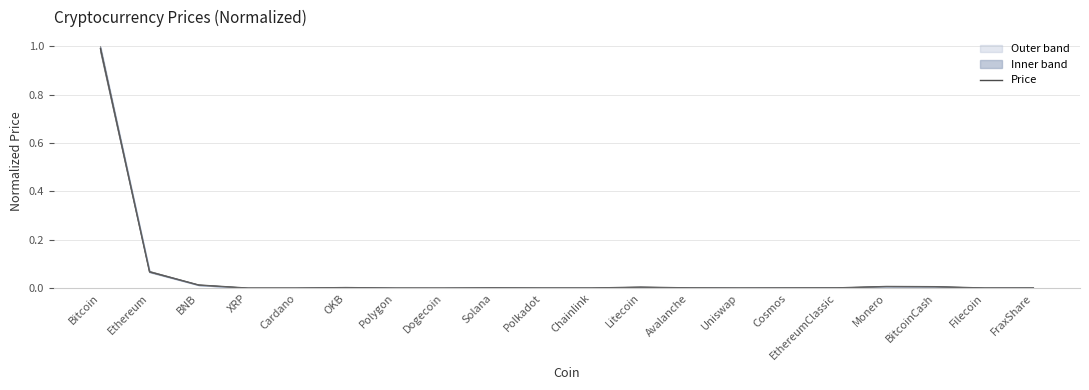

What is the difference between the maximum and minimum values?

1.0